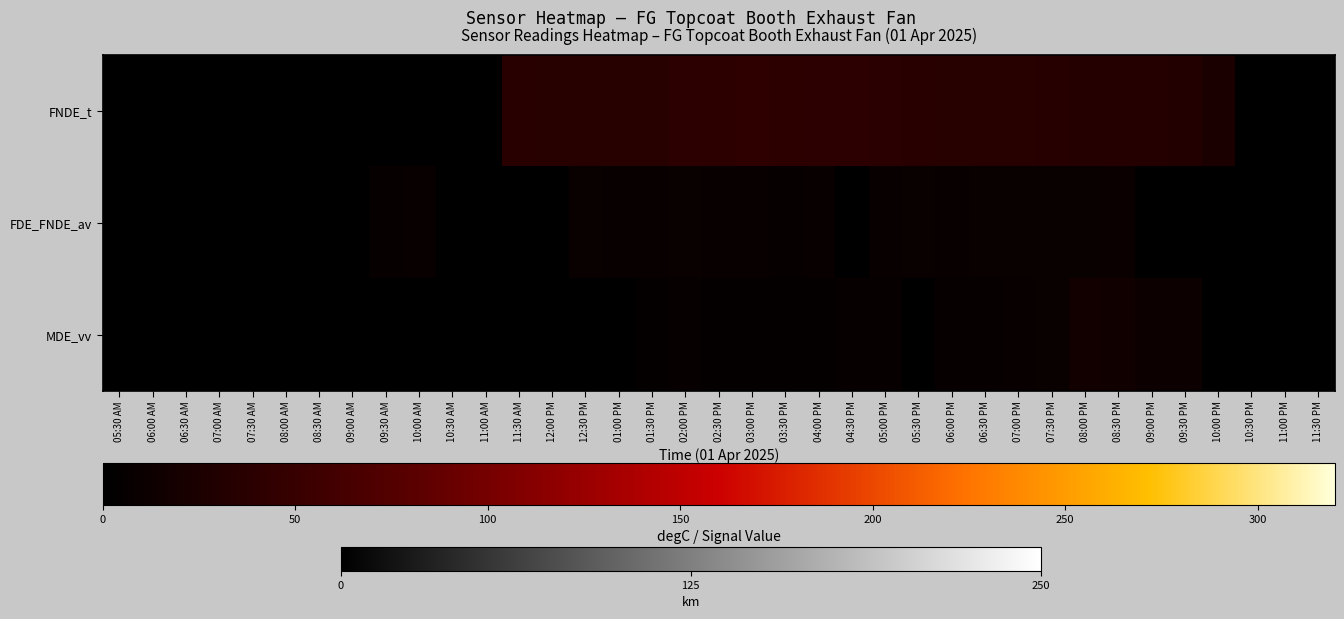

Which series changed the most between 06:30 AM and 02:00 PM?

FNDE_t